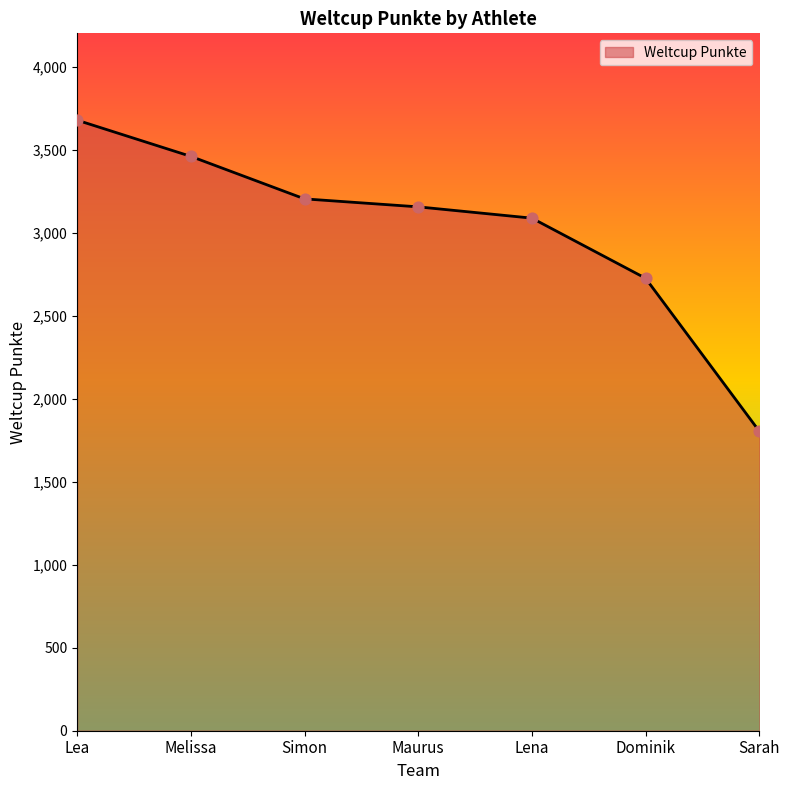

What is the ratio of the value at Sarah to the value at Lea?

0.5